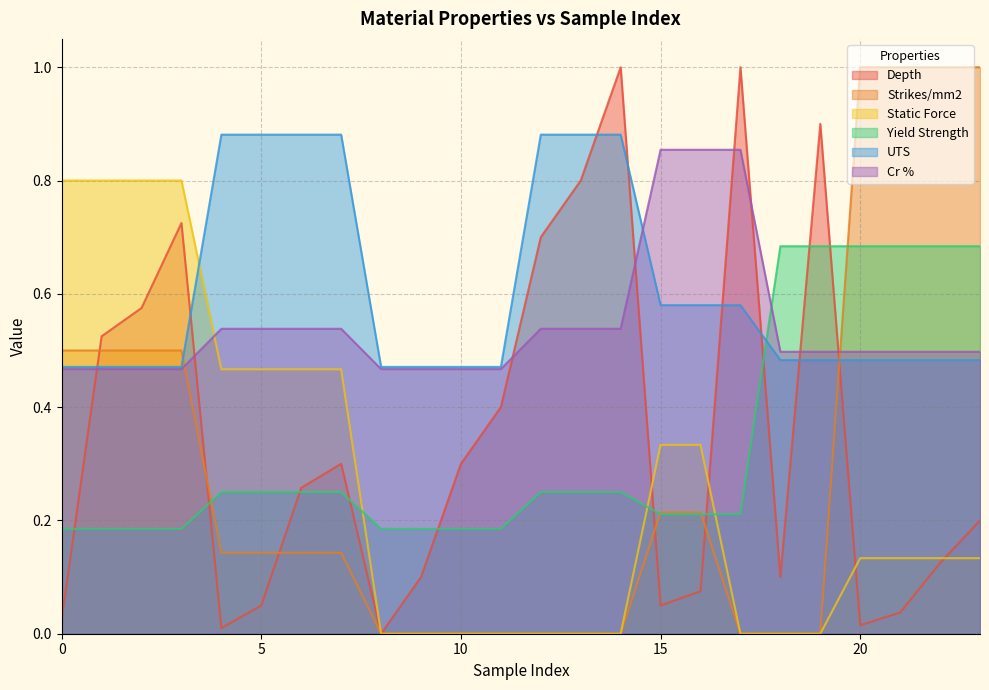

Where is Strikes/mm2 nearest to the value 0?

8